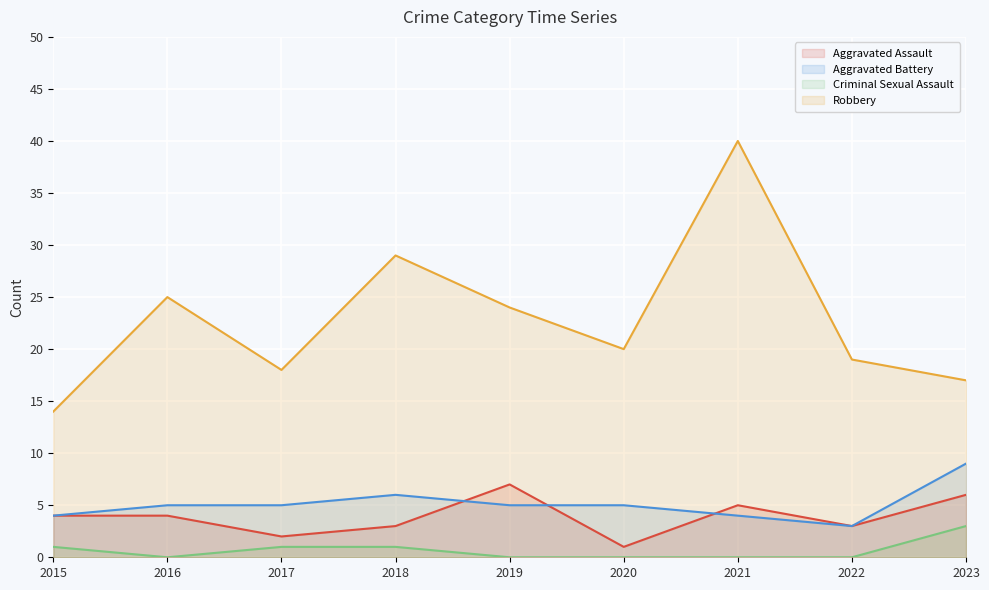

The Aggravated Assault series shows 2 at 2021. True or false?

False